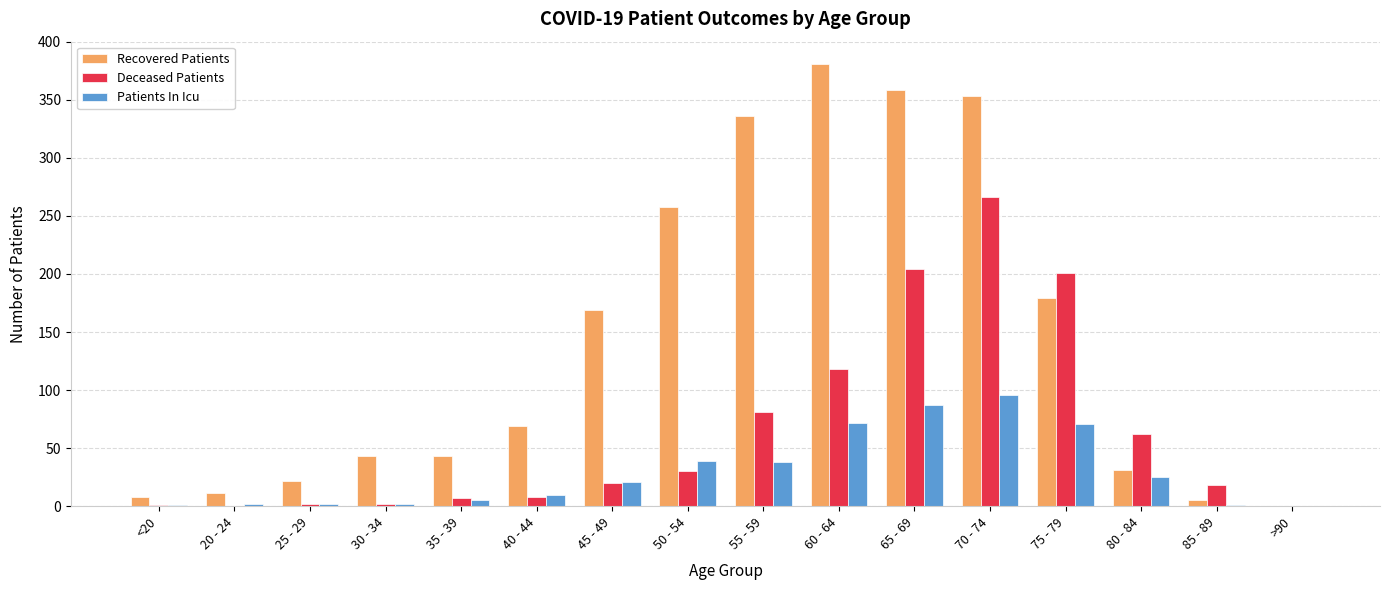

True or false: Patients In Icu has a value of 1 at 85 - 89.

True